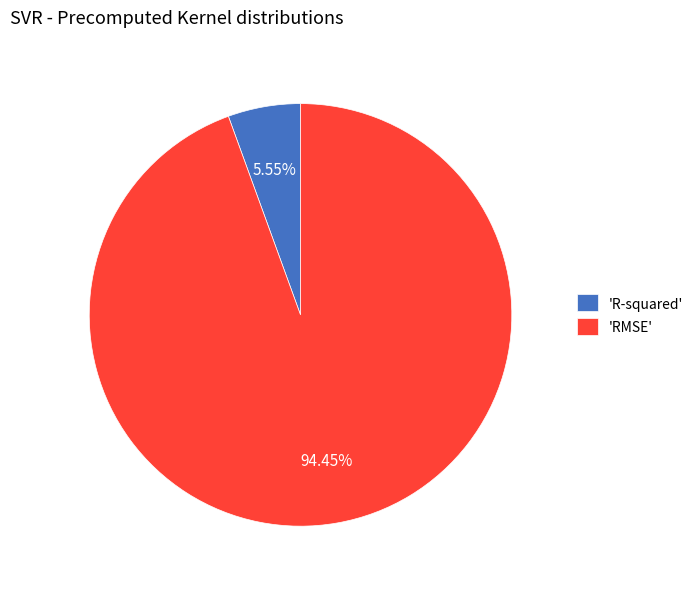

Is the sum of 'RMSE' and 'R-squared' greater than half?

Yes